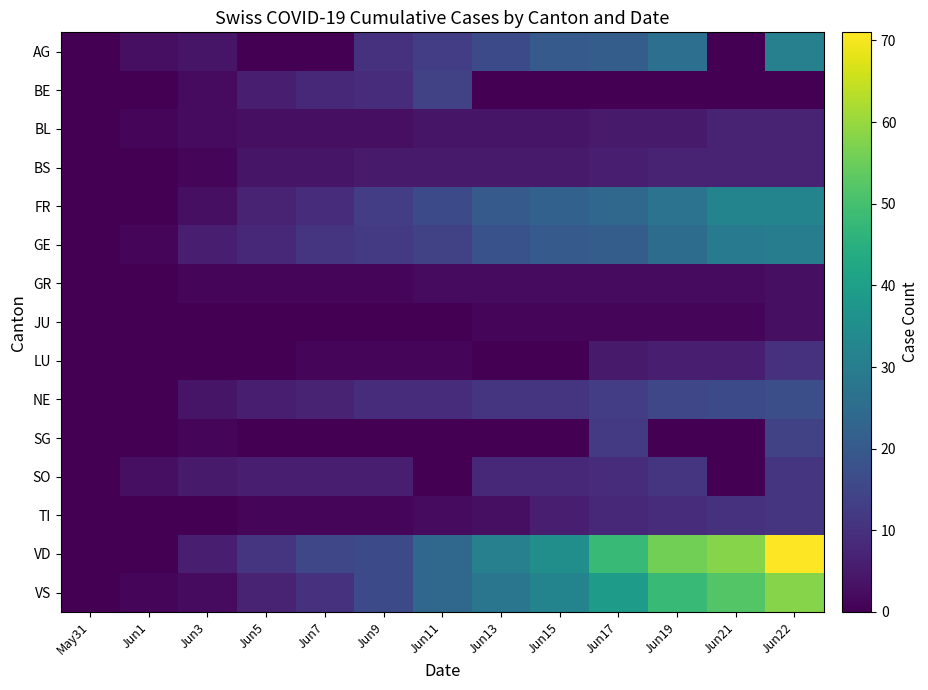

Which series has the widest spread of values?

VD